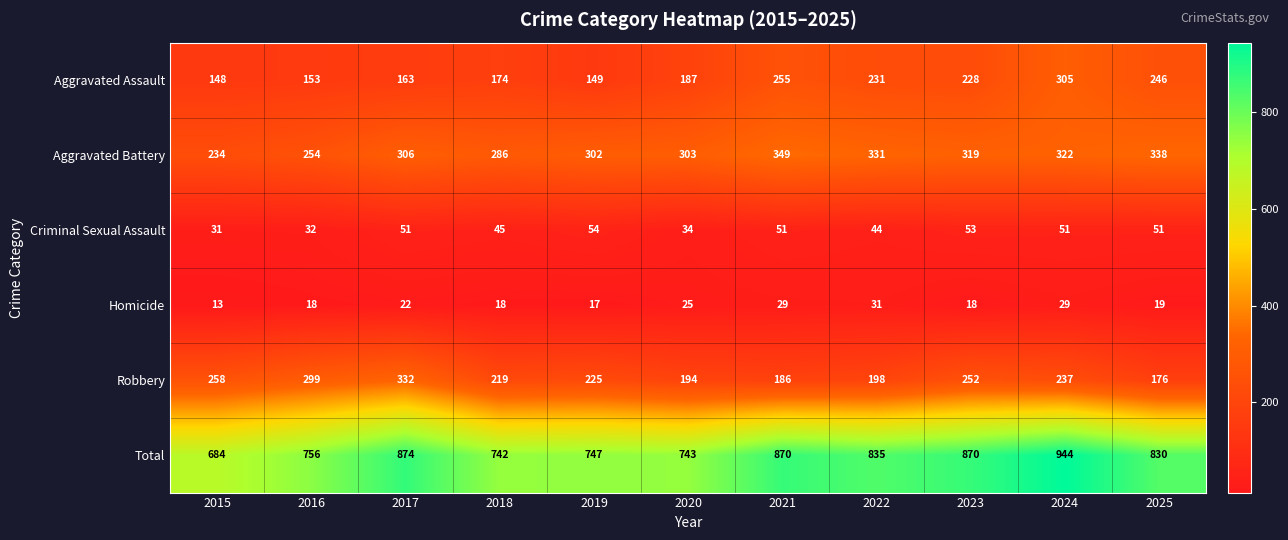

Rank the series at 2023 from highest to lowest value.

Total, Aggravated Battery, Robbery, Aggravated Assault, Criminal Sexual Assault, Homicide